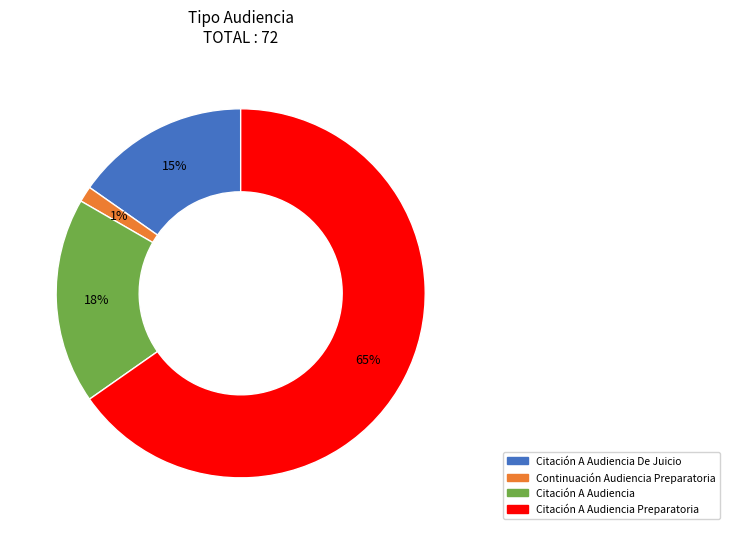

To the nearest percent, what is the difference between the Citación A Audiencia De Juicio and Citación A Audiencia slice percentages?

3%